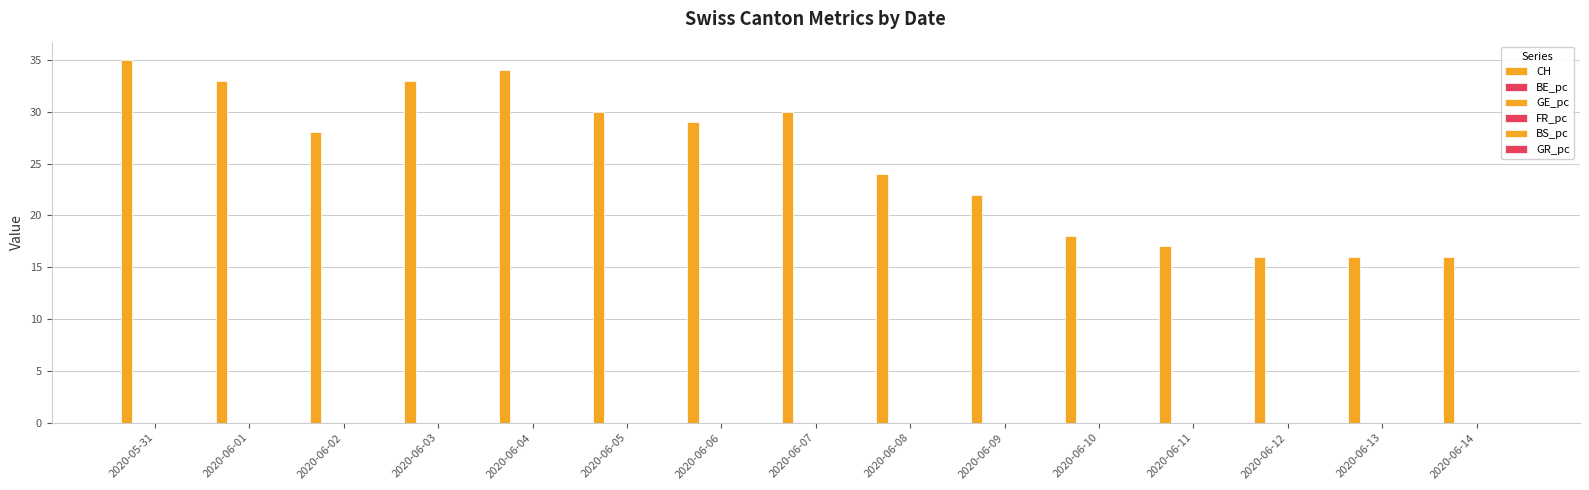

Count the number of categories in the chart.

15